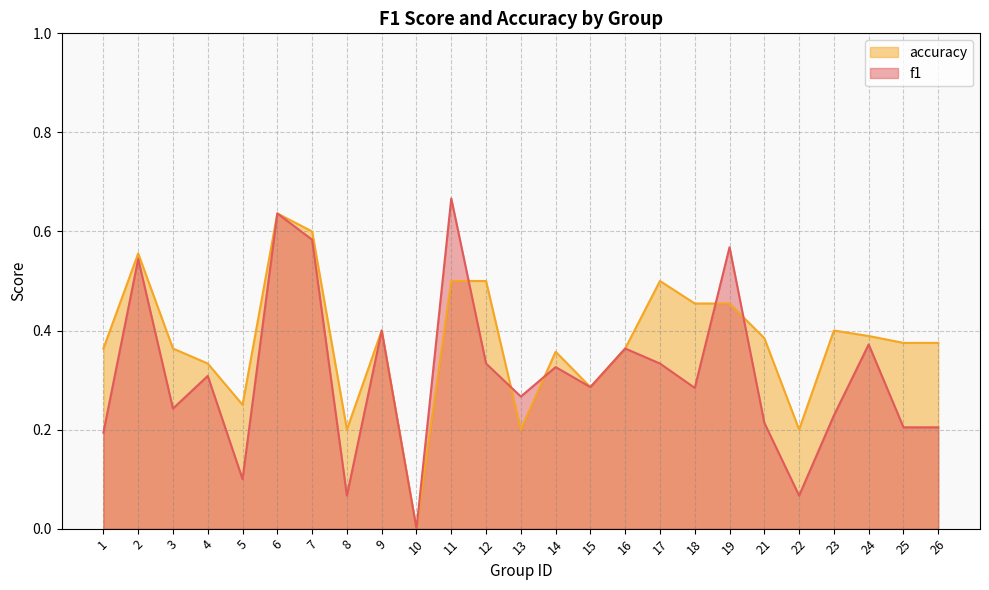

At which category does the chart reach its minimum across all series?

10